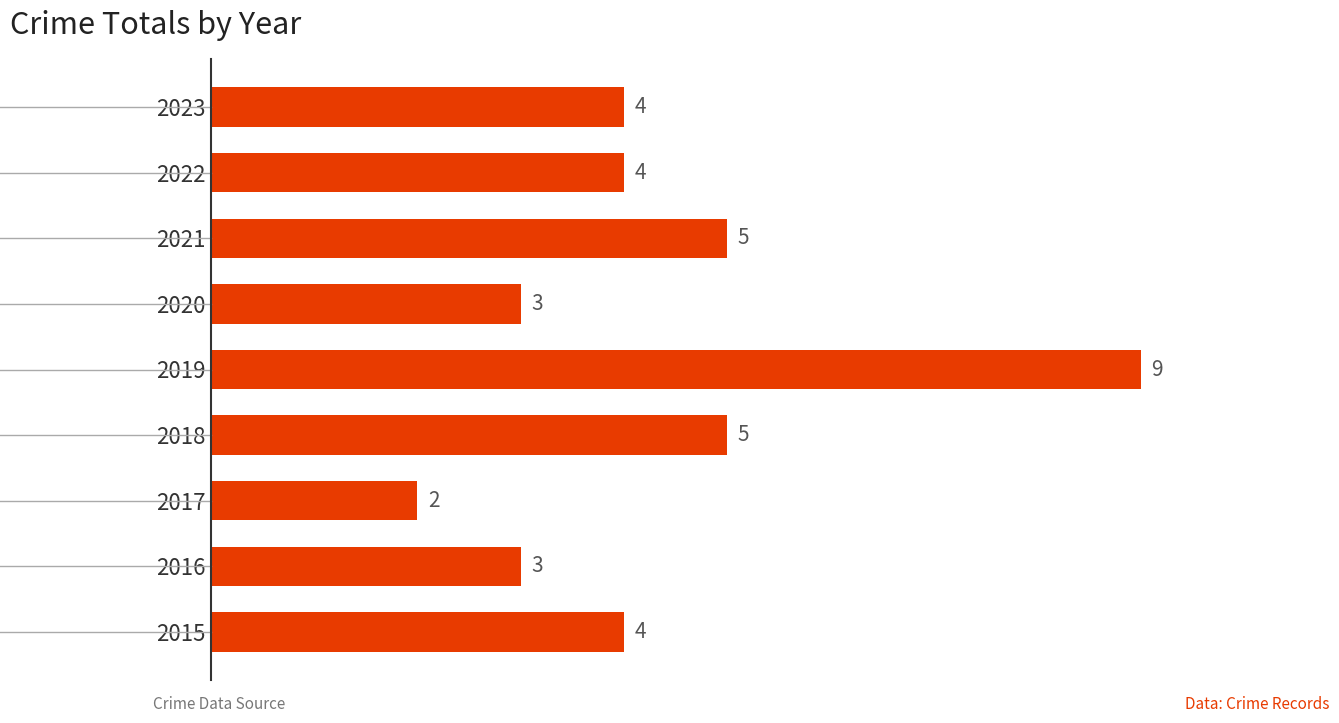

True or false: the data shows 5 at 2016.

False